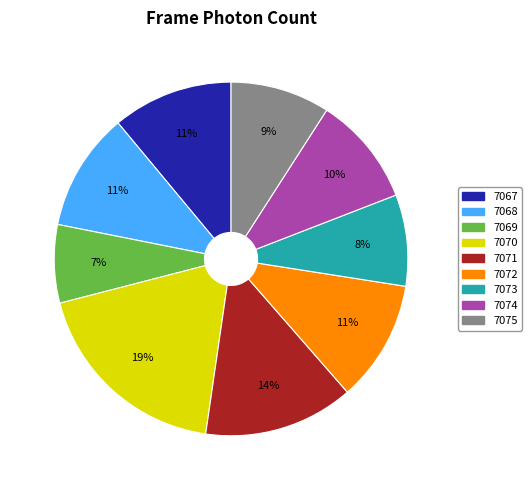

How many slices are in this pie chart?

9